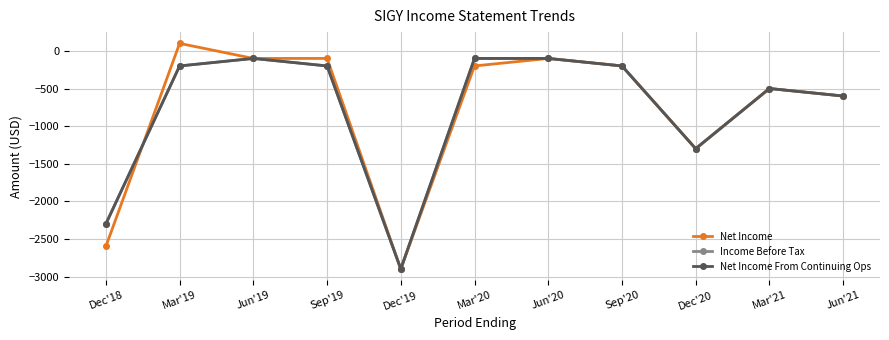

What position from the left is Mar'20?

6